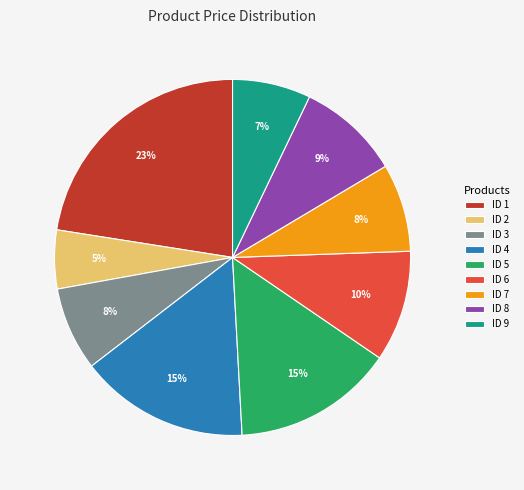

How many slices are in this pie chart?

9